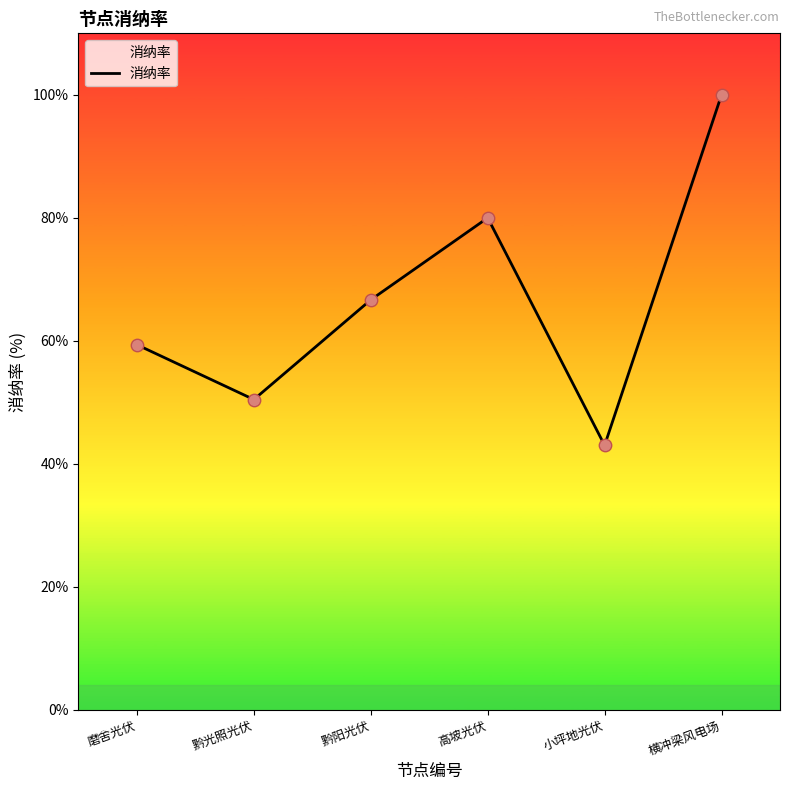

What is the change in value from 黔光照光伏 to 高坡光伏?

+29.5